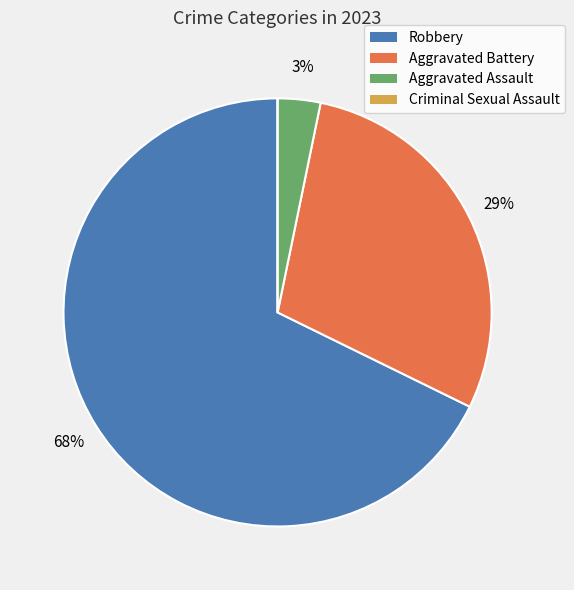

Combined, do Aggravated Assault and Robbery account for over 50%?

Yes